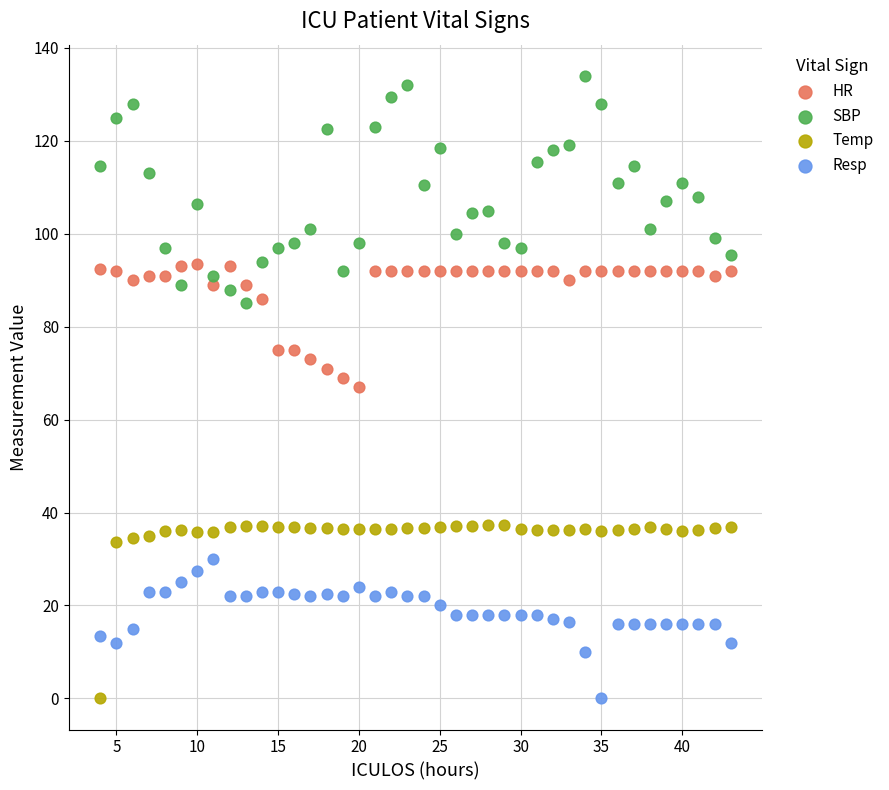

What is the X range (max minus min) for the scatter plot?

39.0